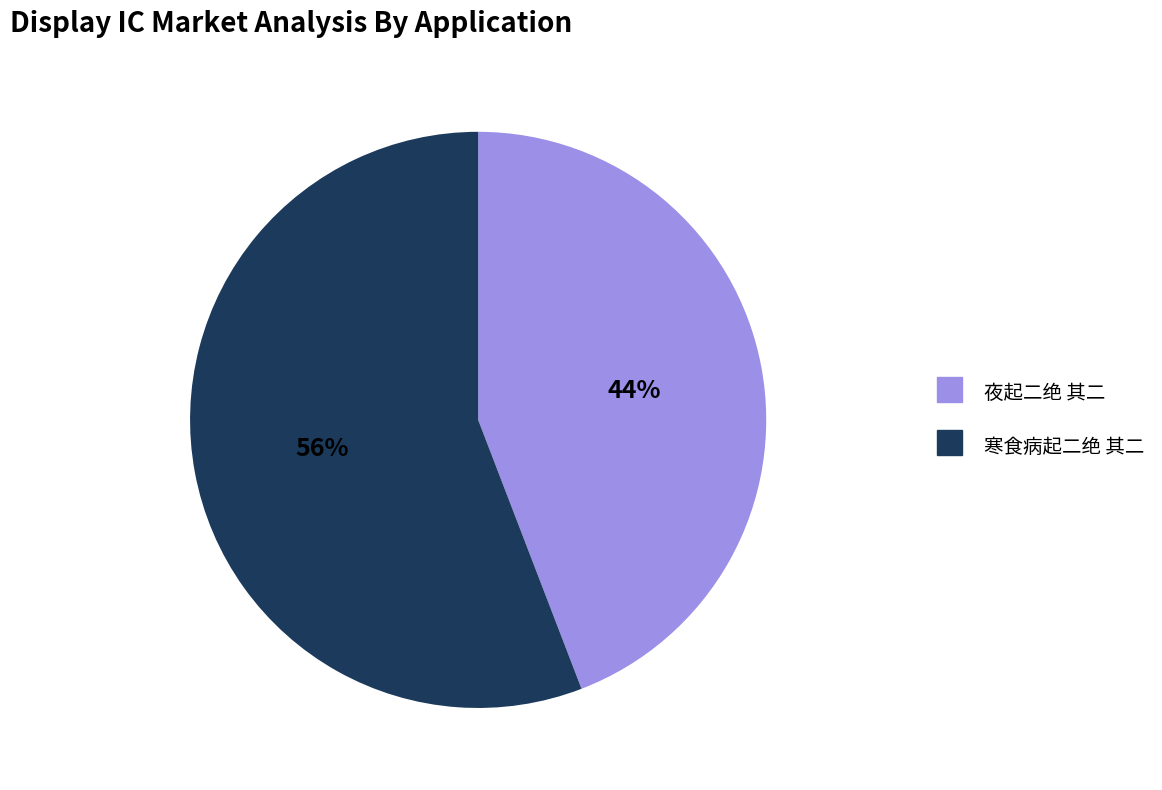

Which slice is the smallest?

夜起二绝 其二